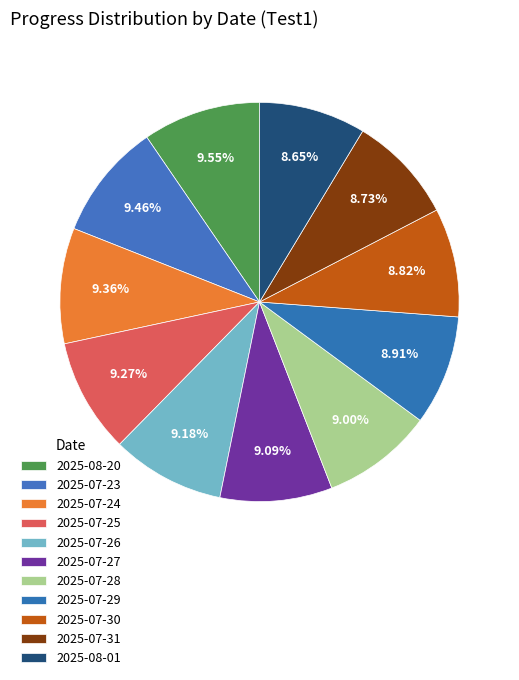

Which category has the biggest portion of the pie?

2025-08-20